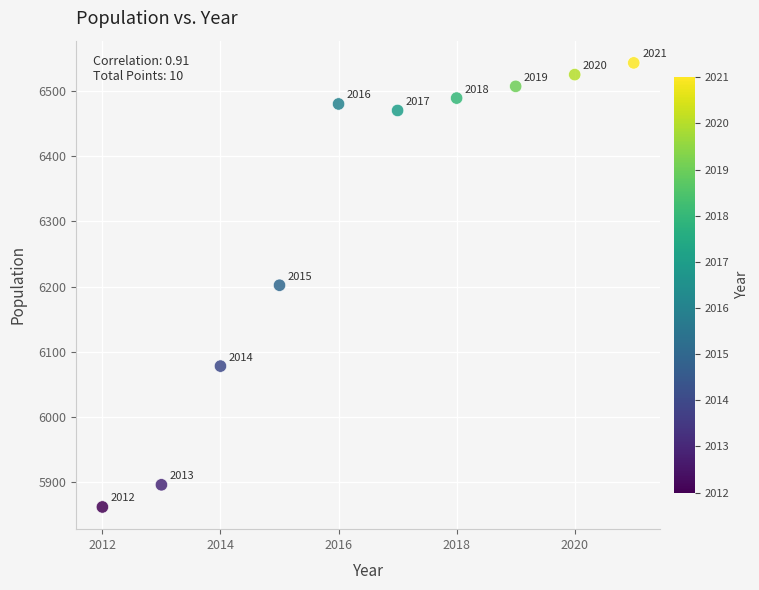

What is the average X value?

2016